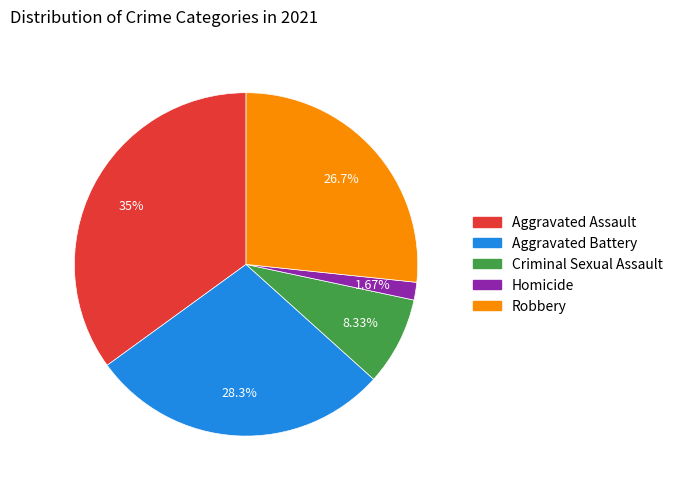

To the nearest percent, what portion does Aggravated Battery represent?

28%